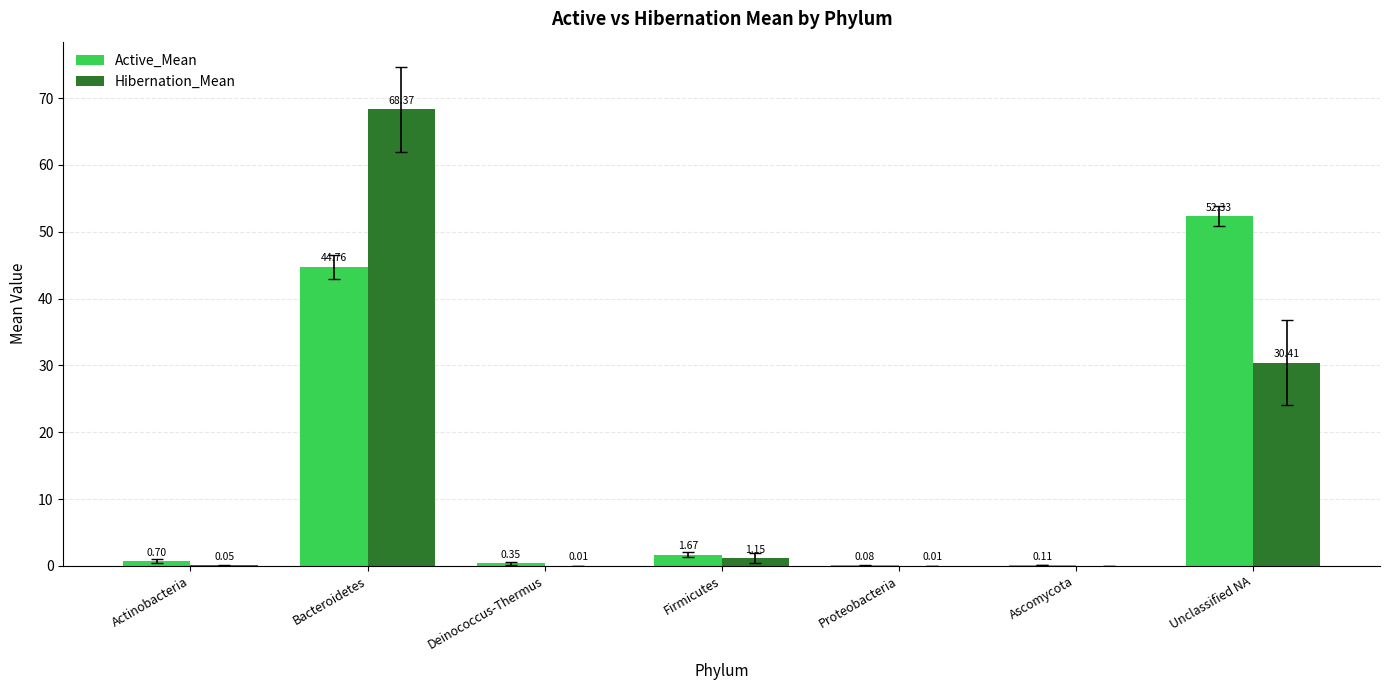

What is the total value across all series at Bacteroidetes?

113.1